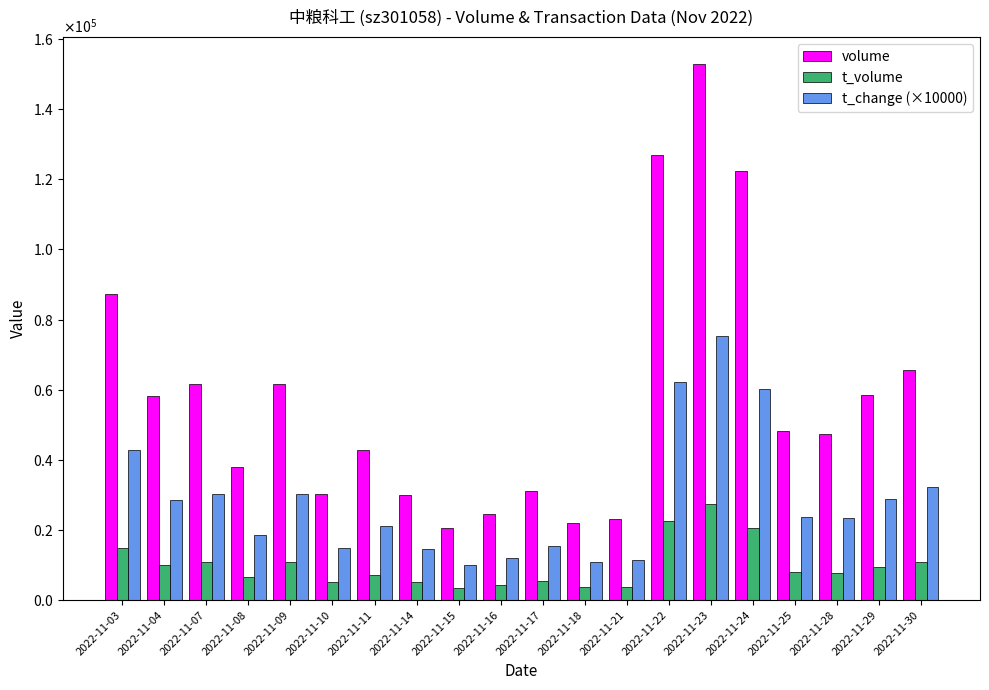

What are all the series names shown in the legend?

volume, t_volume, t_change (×10000)